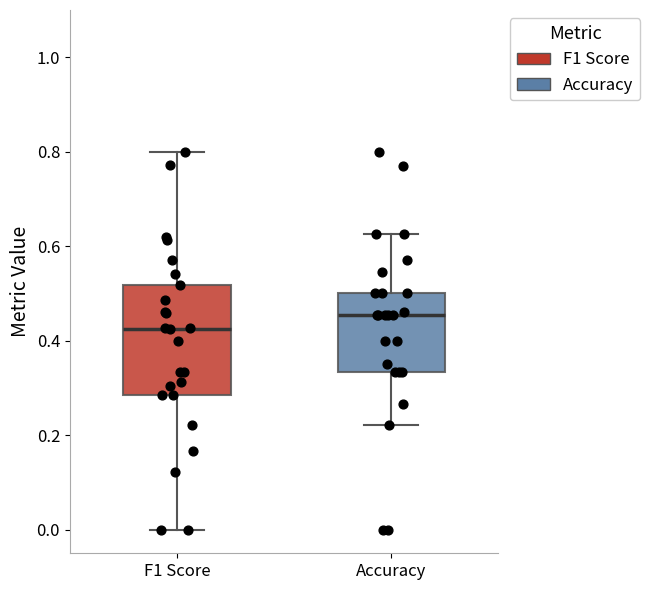

Reading left to right, transcribe this box plot: for each box, give where its median line is, the range the box spans, and where its two whiskers end, as read against the y-axis. The values are not printed on the chart, so give them approximately, as read against the axis.

F1 Score: median 0.42, box 0.28 to 0.52, whiskers 0.00 to 0.80
Accuracy: median 0.46, box 0.34 to 0.50, whiskers 0.22 to 0.62